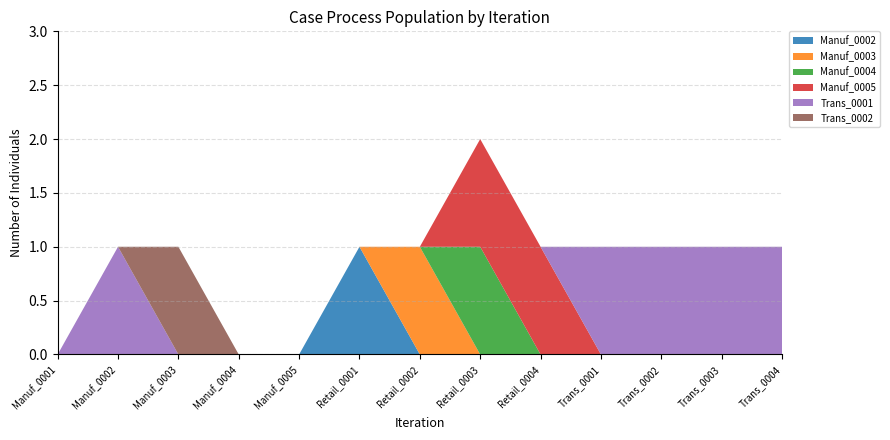

Reading left to right, extract all data points from this chart.

Manuf_0002: Manuf_0001=0	Manuf_0002=0	Manuf_0003=0	Manuf_0004=0	Manuf_0005=0	Retail_0001=1	Retail_0002=0	Retail_0003=0	Retail_0004=0	Trans_0001=0	Trans_0002=0	Trans_0003=0	Trans_0004=0
Manuf_0003: Manuf_0001=0	Manuf_0002=0	Manuf_0003=0	Manuf_0004=0	Manuf_0005=0	Retail_0001=0	Retail_0002=1	Retail_0003=0	Retail_0004=0	Trans_0001=0	Trans_0002=0	Trans_0003=0	Trans_0004=0
Manuf_0004: Manuf_0001=0	Manuf_0002=0	Manuf_0003=0	Manuf_0004=0	Manuf_0005=0	Retail_0001=0	Retail_0002=0	Retail_0003=1	Retail_0004=0	Trans_0001=0	Trans_0002=0	Trans_0003=0	Trans_0004=0
Manuf_0005: Manuf_0001=0	Manuf_0002=0	Manuf_0003=0	Manuf_0004=0	Manuf_0005=0	Retail_0001=0	Retail_0002=0	Retail_0003=1	Retail_0004=1	Trans_0001=0	Trans_0002=0	Trans_0003=0	Trans_0004=0
Trans_0001: Manuf_0001=0	Manuf_0002=1	Manuf_0003=0	Manuf_0004=0	Manuf_0005=0	Retail_0001=0	Retail_0002=0	Retail_0003=0	Retail_0004=0	Trans_0001=1	Trans_0002=1	Trans_0003=1	Trans_0004=1
Trans_0002: Manuf_0001=0	Manuf_0002=0	Manuf_0003=1	Manuf_0004=0	Manuf_0005=0	Retail_0001=0	Retail_0002=0	Retail_0003=0	Retail_0004=0	Trans_0001=0	Trans_0002=0	Trans_0003=0	Trans_0004=0